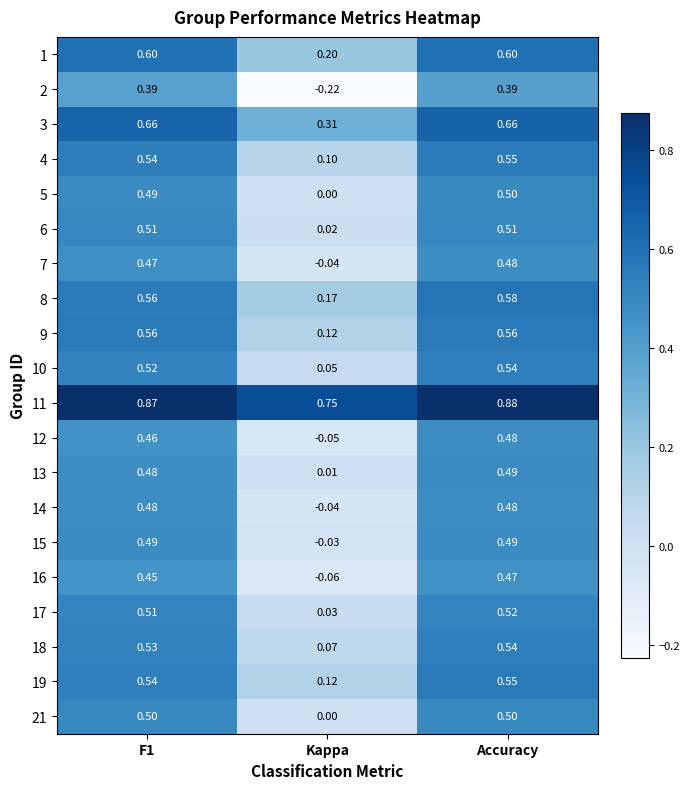

Which label corresponds to the smallest value in the chart?

Kappa